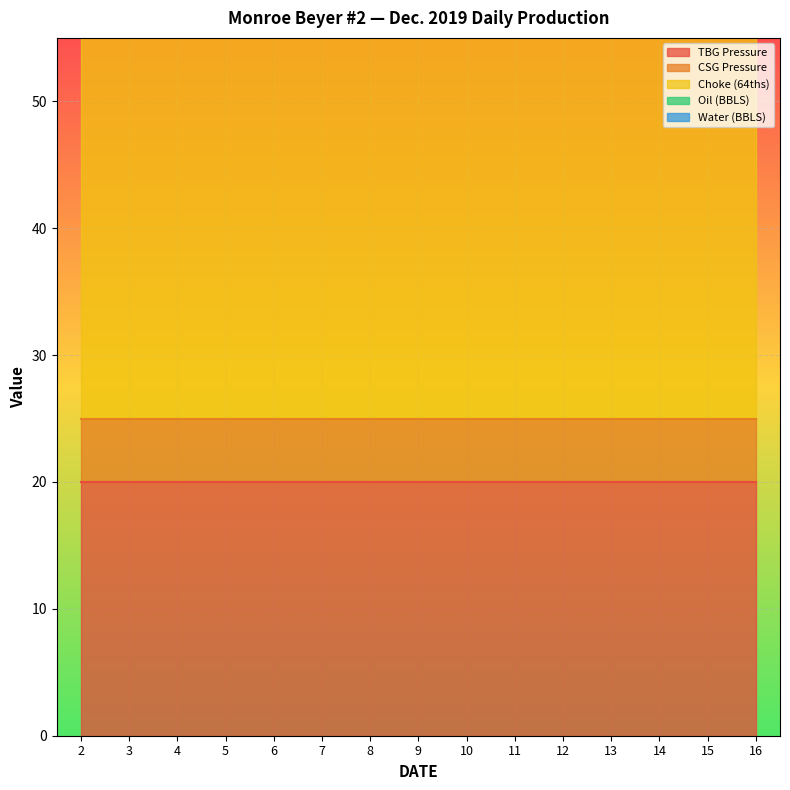

At how many categories does at least one series exceed 40?

15